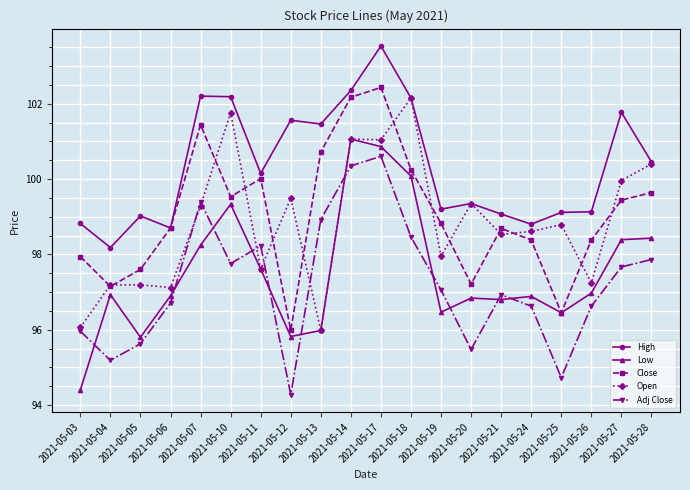

What is the value of the Adj Close point at the 1st from the left?

96.0